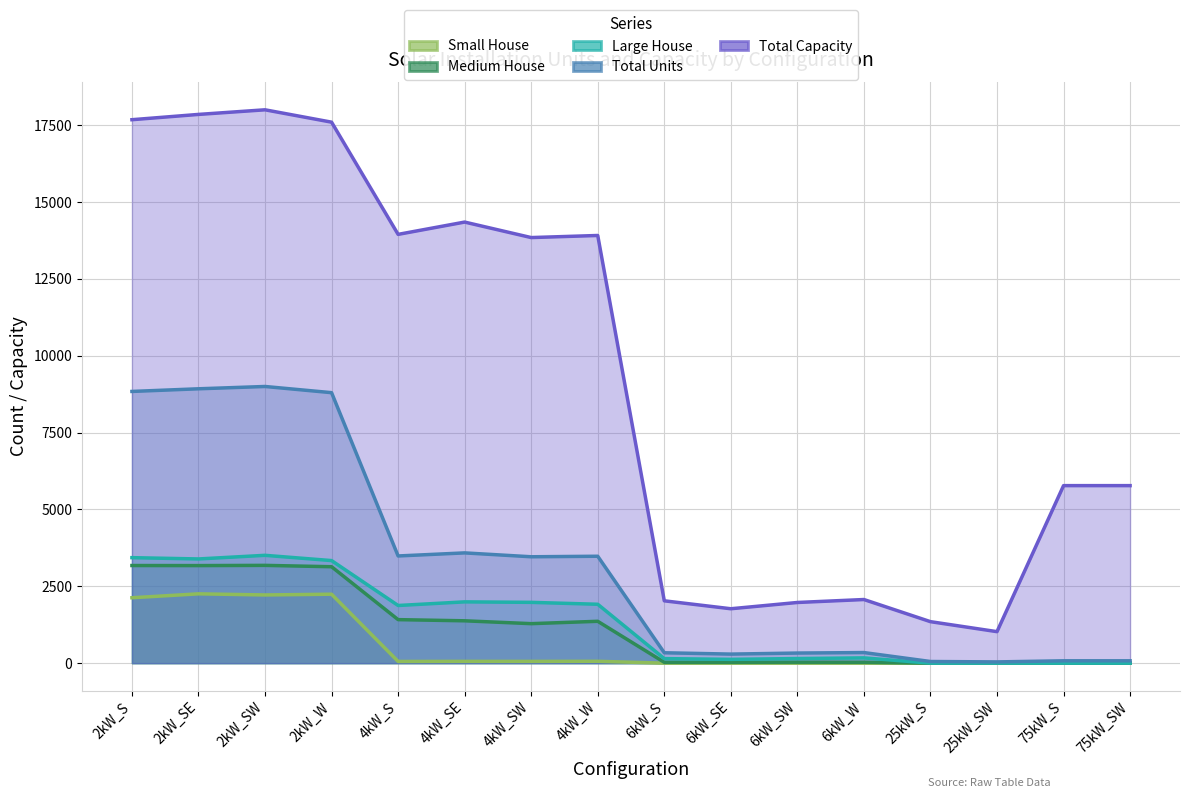

How many data points does each series have?

16